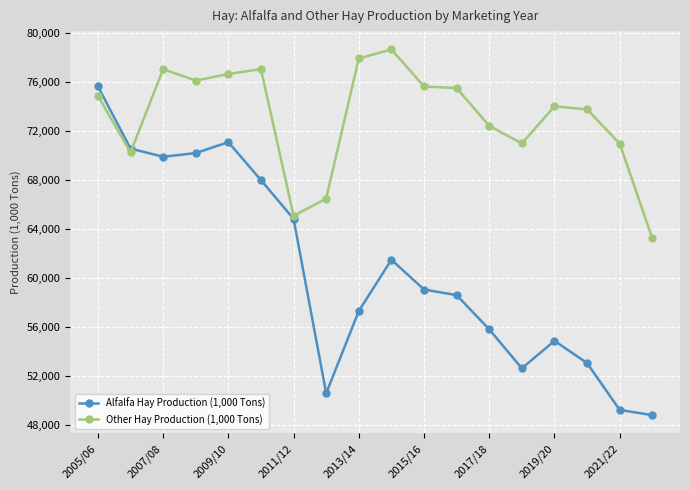

What is the value of the Other Hay Production (1,000 Tons) point at the 1st from the left?

74851